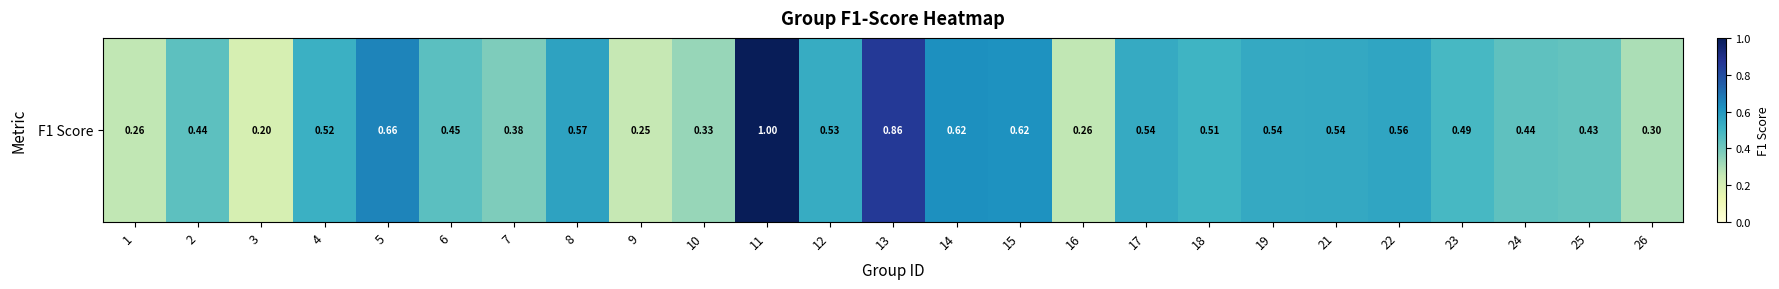

The value at 18 is 0.7. True or false?

False